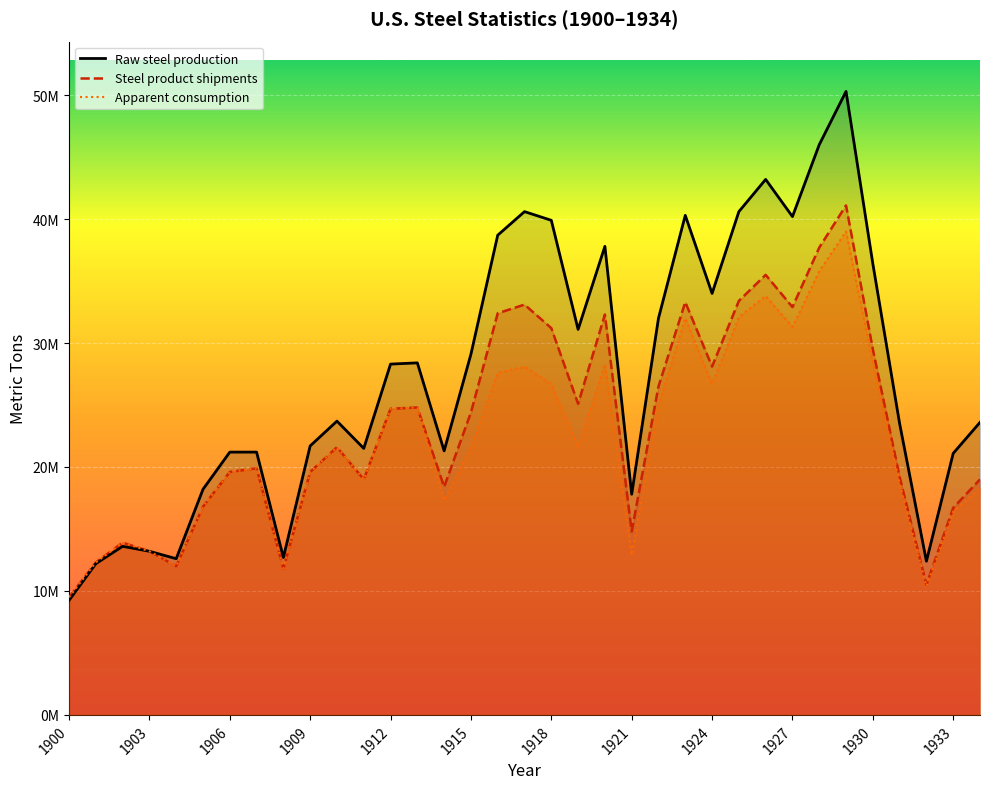

What is the approximate value of Apparent consumption at 1934, to the nearest 10?

18300000